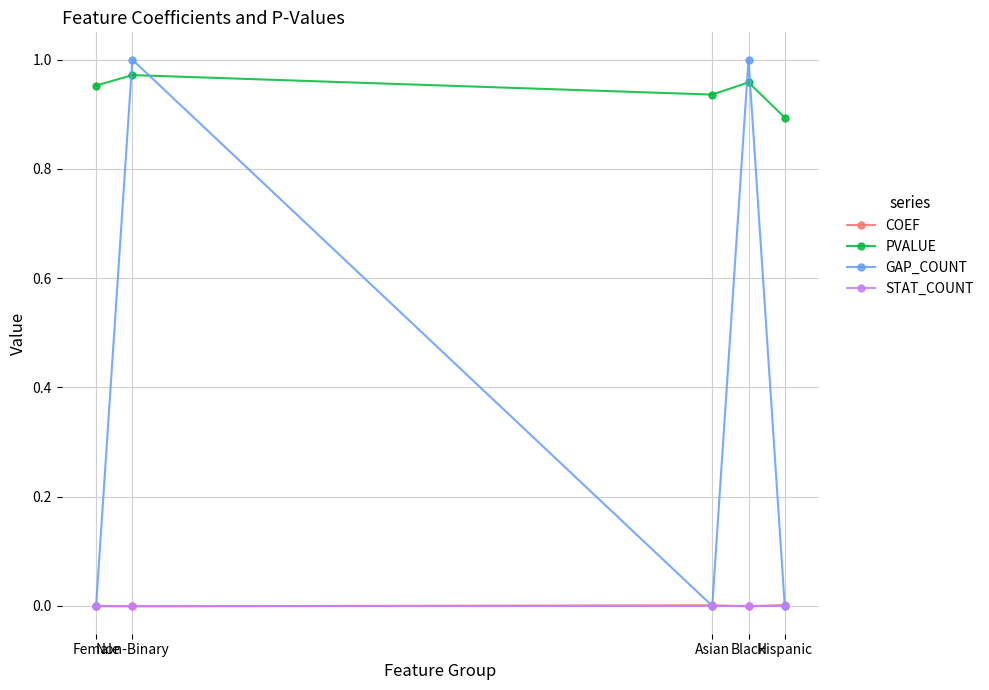

True or false: COEF has more than 2 points higher than both neighbors.

False